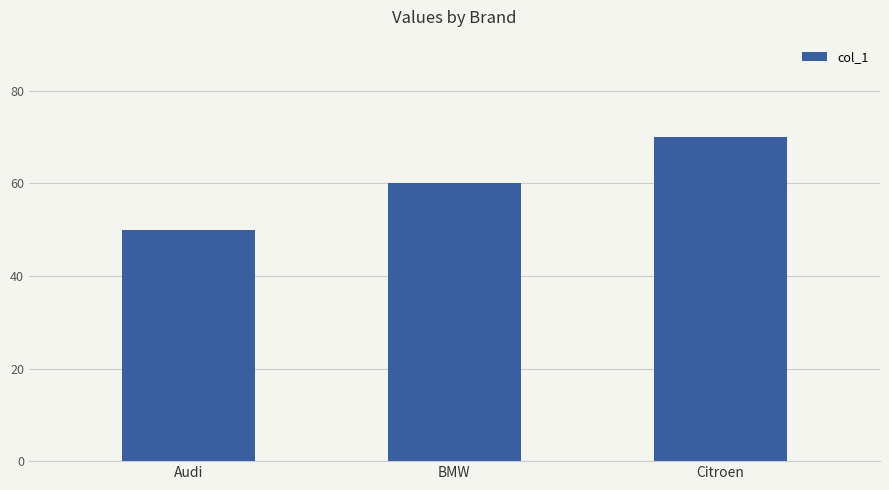

True or false: the data shows 60 at BMW.

True